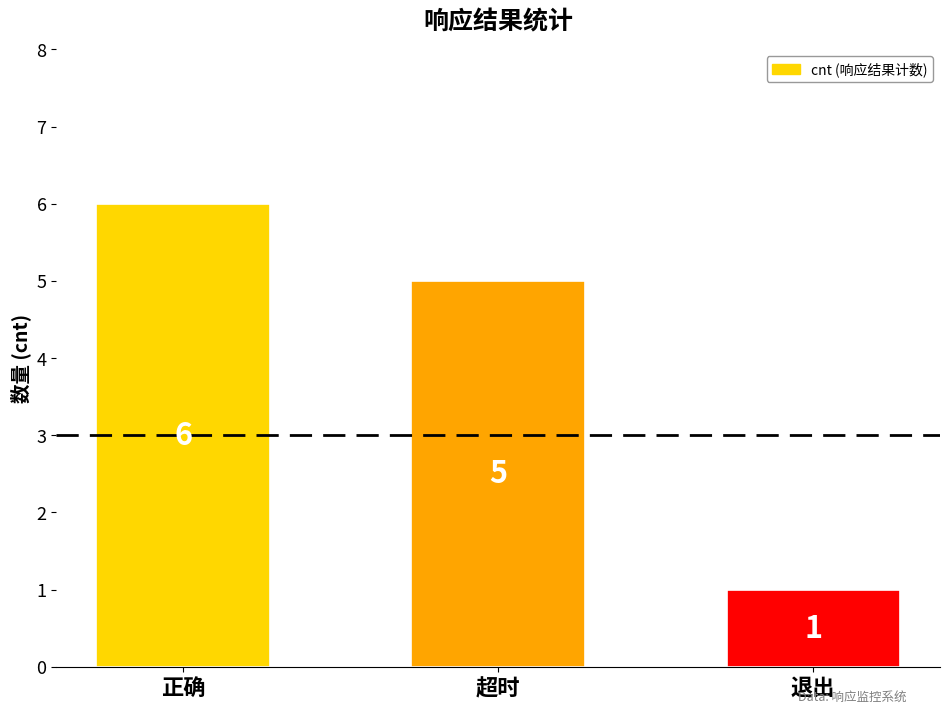

Where does the data first go above 5?

正确